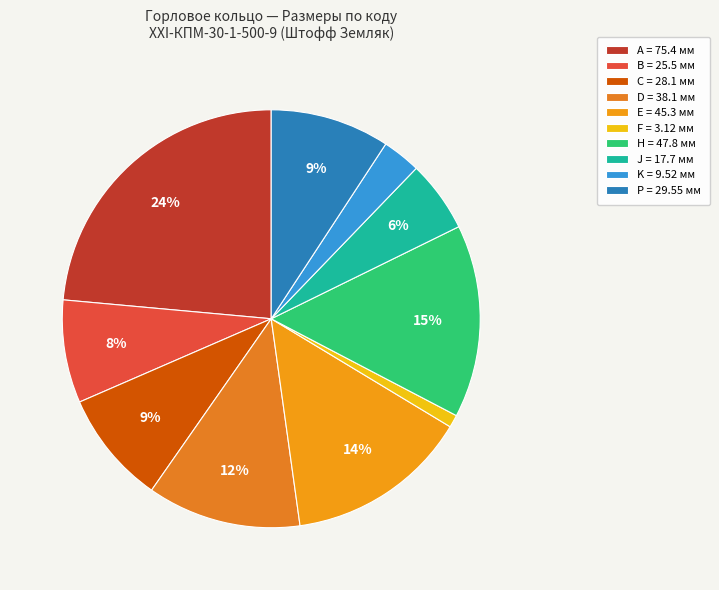

To the nearest percent, what portion does A represent?

24%